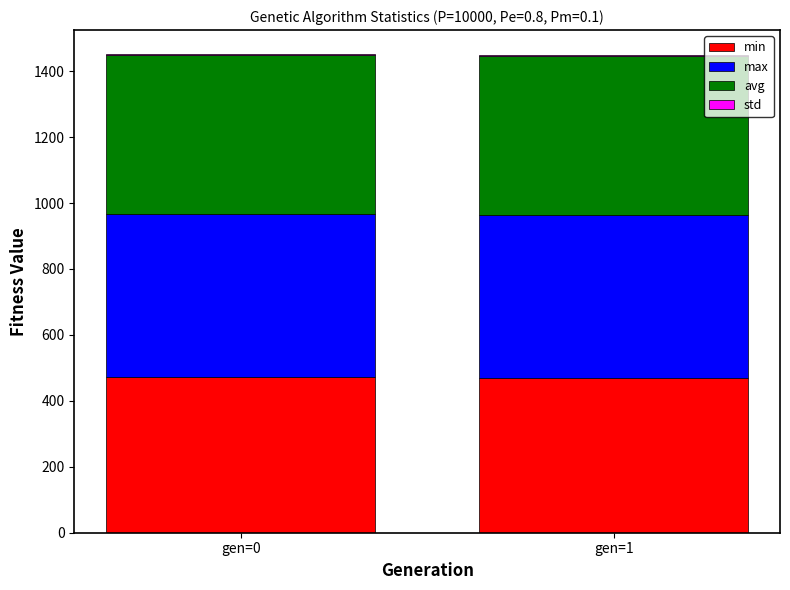

The value of min at gen=1 is 470.5. True or false?

True